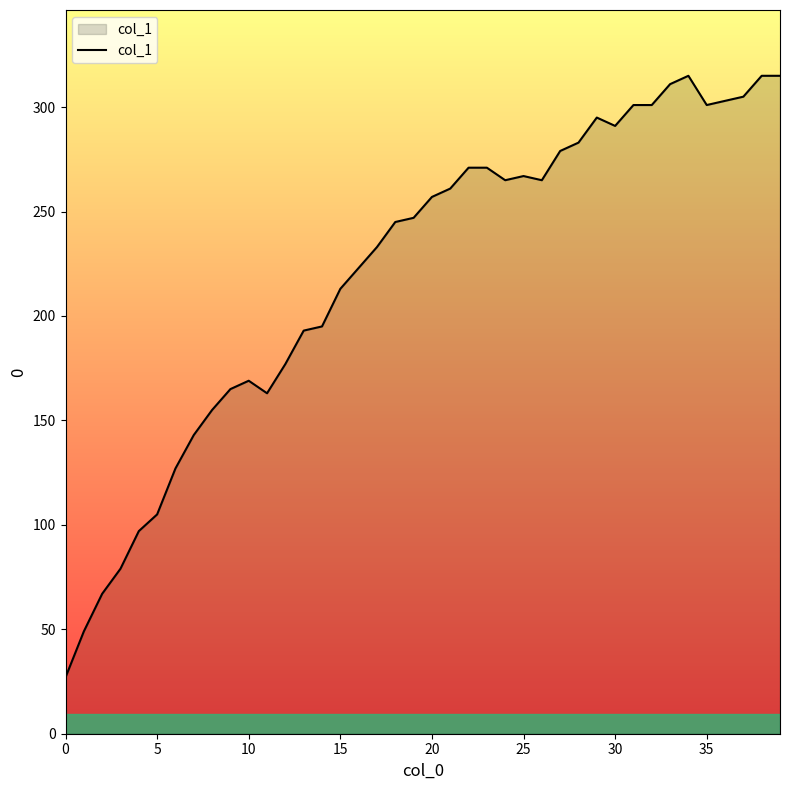

What is the greatest value displayed?

315